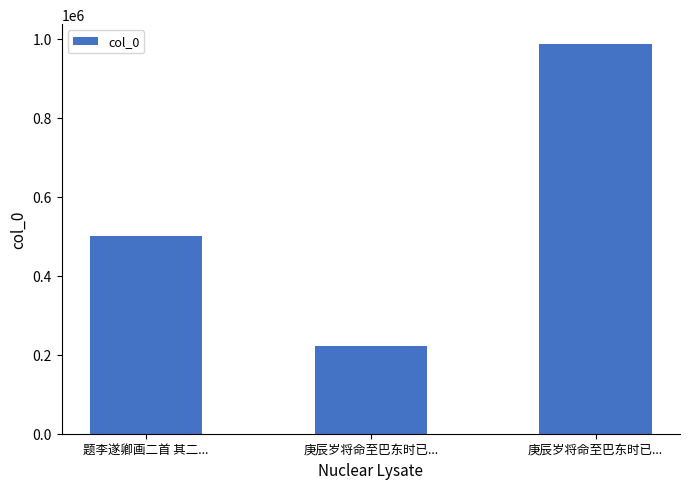

What is the value of the 3rd bar from the left?

222164